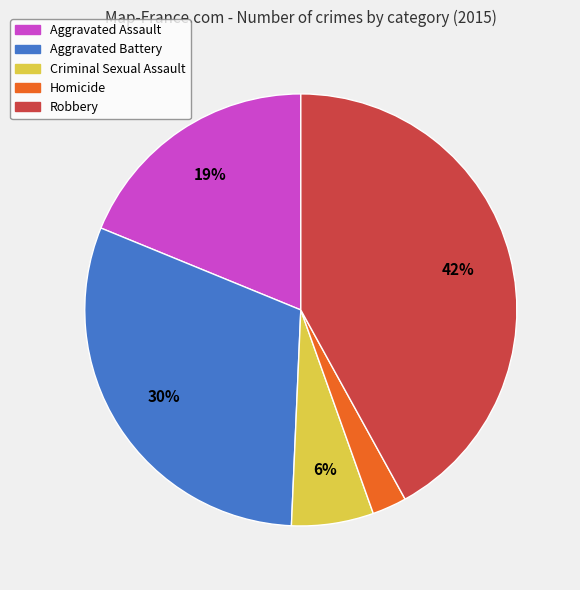

Count the number of slices in the pie.

5